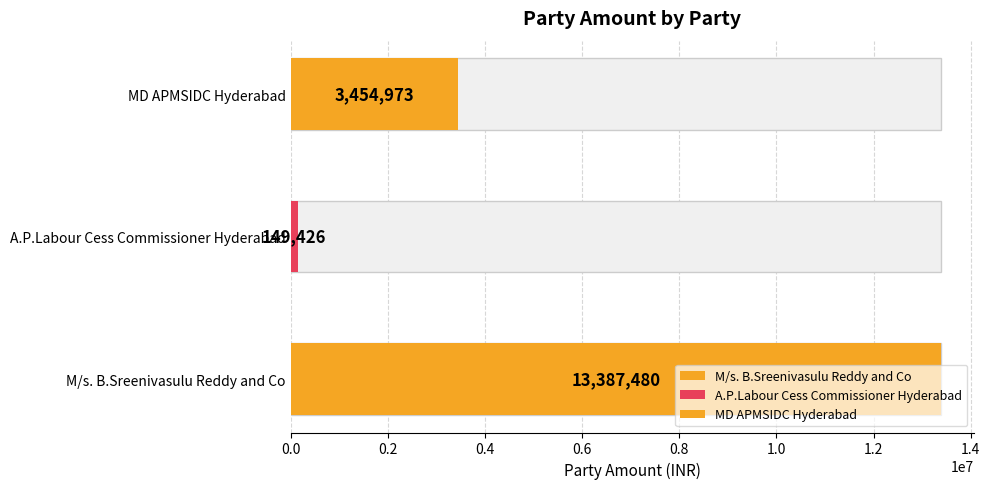

How many data points are above 3454973?

1